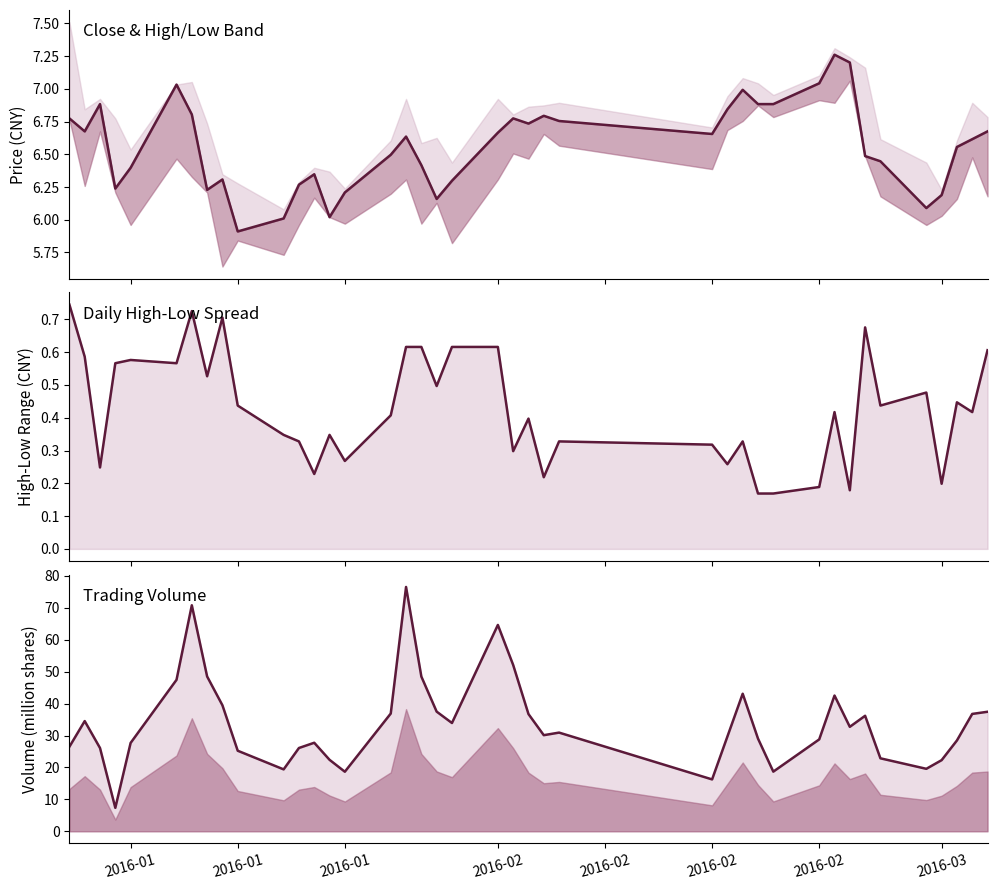

Rank the series by their maximum value, from highest to lowest.

volume, close, spread